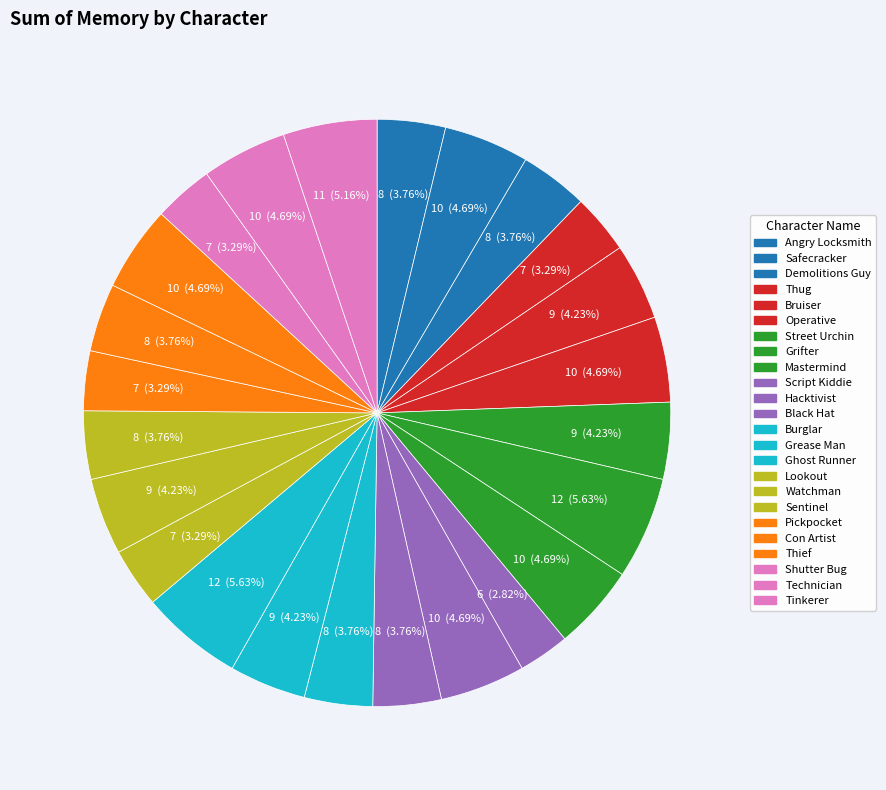

Count the number of slices in the pie.

24